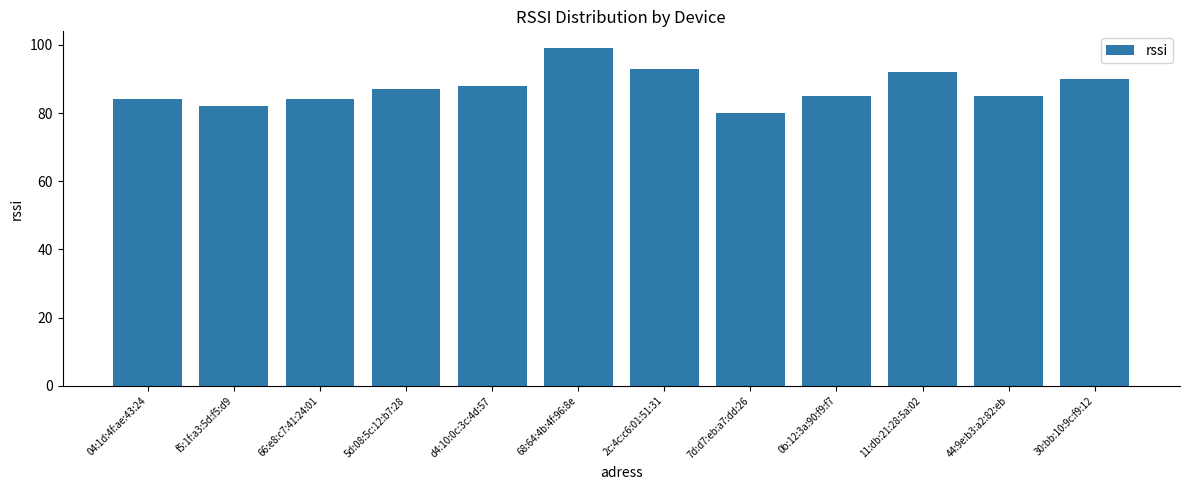

What is the minimum value shown in the chart?

80